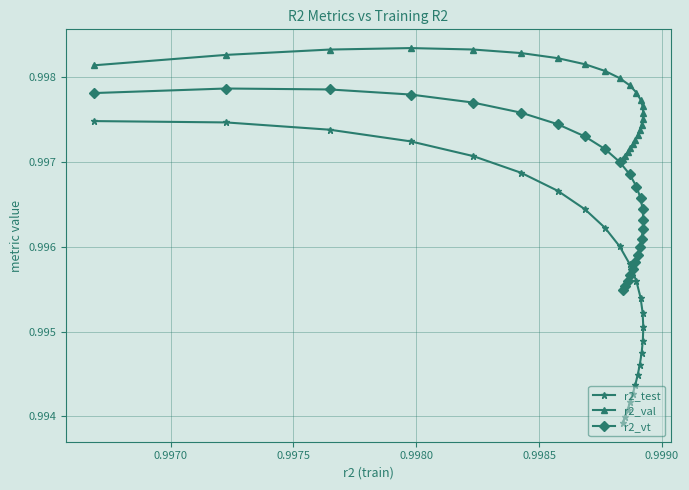

Which series has the largest range (max minus min)?

r2_test